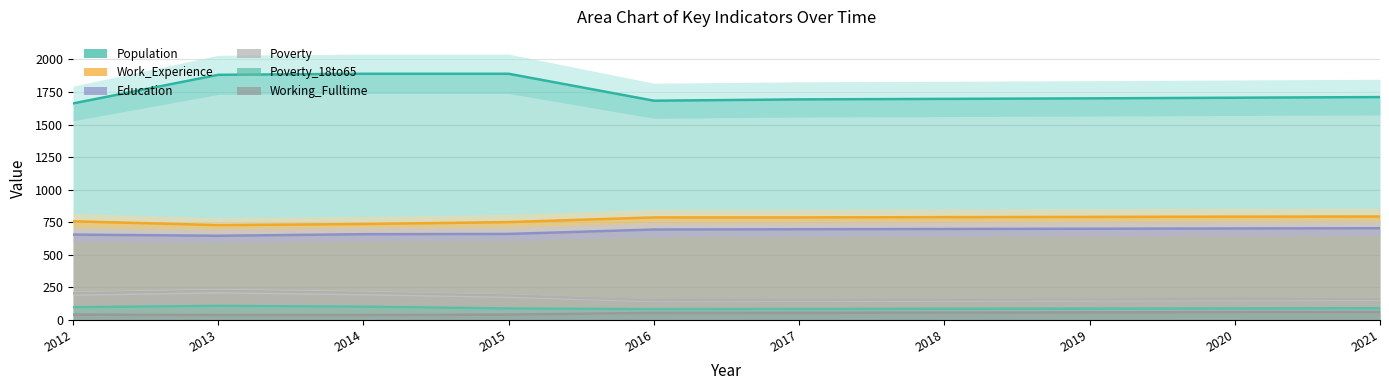

Reading left to right, what are all the values shown in this chart?

Population: 1662	1882	1890	1890	1683	1693	1697	1701	1706	1711
Work_Experience: 756	727	735	750	786	786	788	790	792	793
Education: 654	645	657	659	693	695	697	699	701	703
Poverty: 203	222	207	186	150	152	154	156	158	160
Poverty_18to65: 96	106	100	86	81	82	84	85	86	88
Working_Fulltime: 39	36	36	39	52	53	54	56	58	59